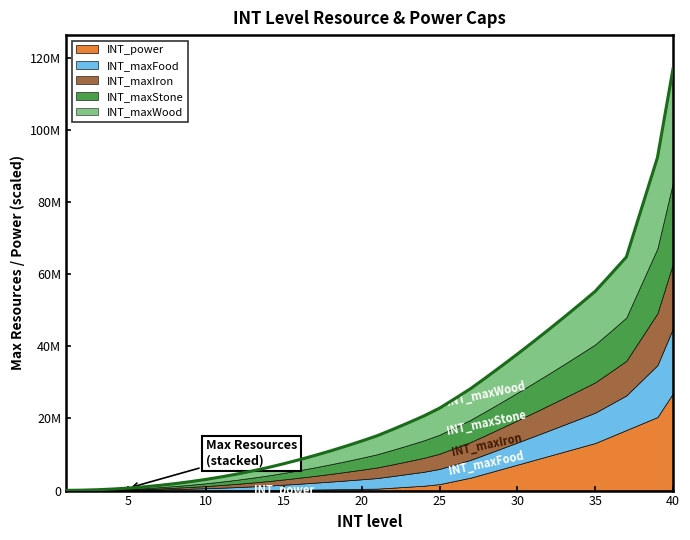

What is the value of the INT_maxStone point at the 25th from the left?

21084000